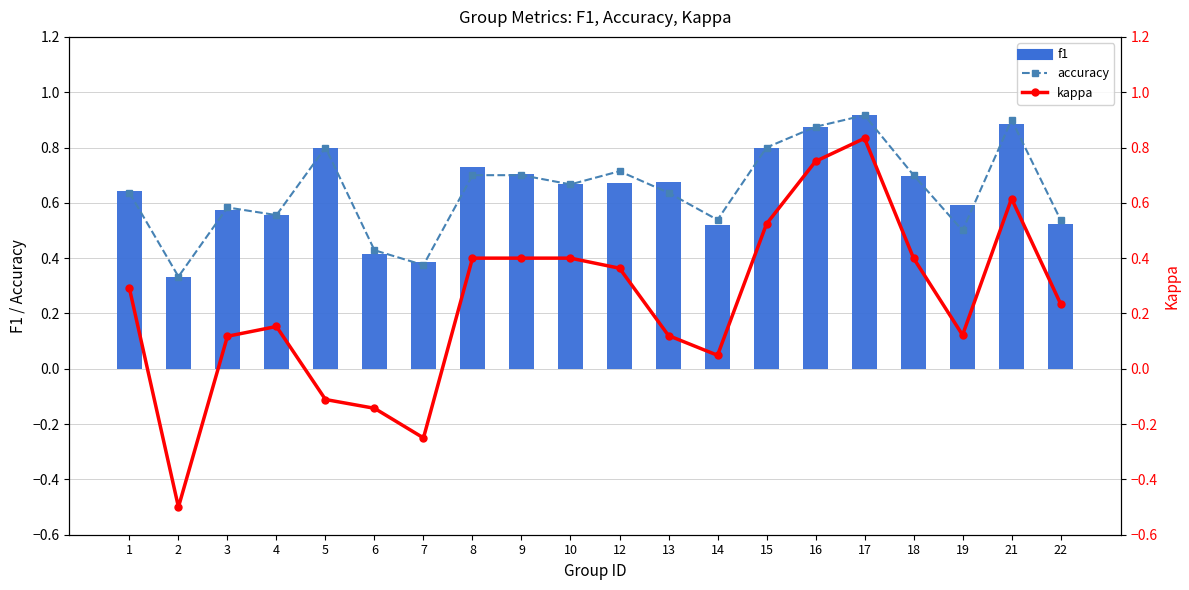

What is the maximum value for kappa?

0.8